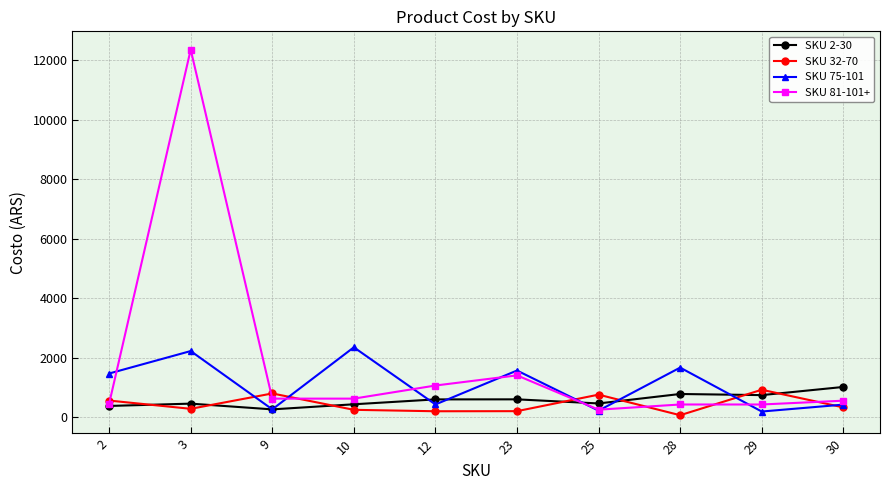

Which series ends up on top after the final intersection of SKU 32-70 and SKU 2-30?

SKU 2-30